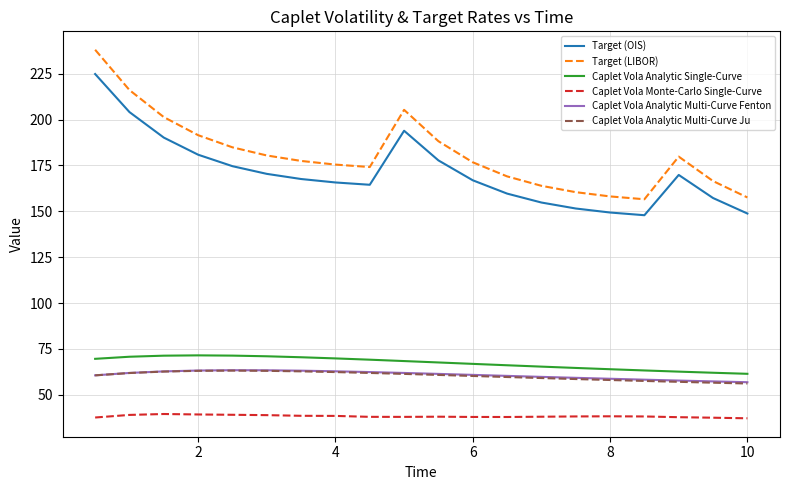

What is the highest value of the Target (OIS) series?

224.9